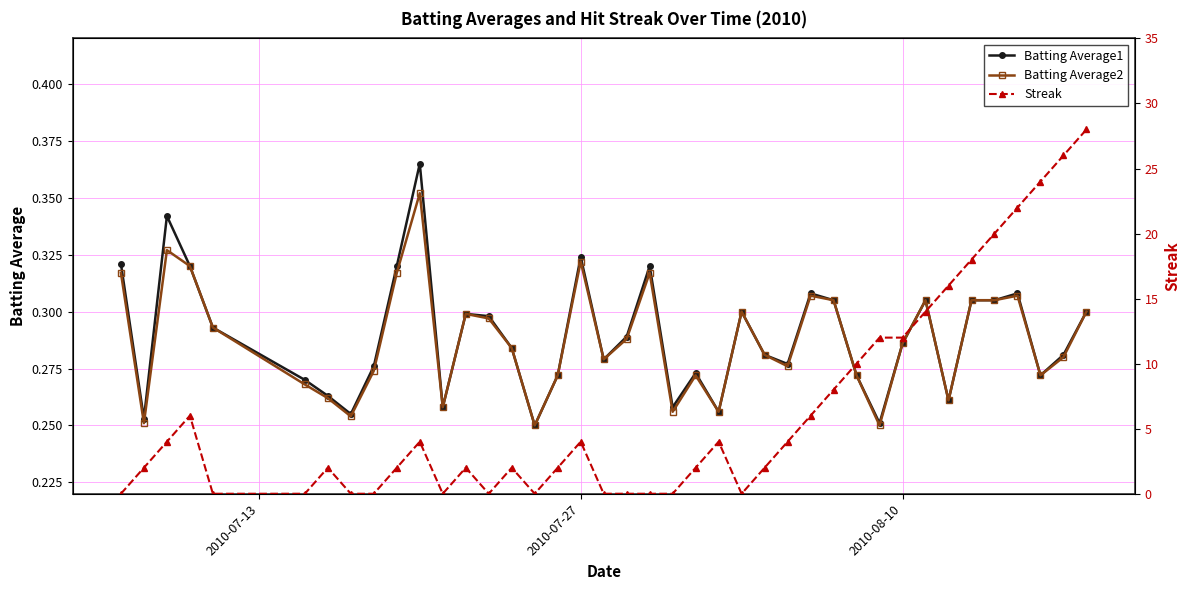

Count the Batting Average2 values in the range 0 to 1.

40